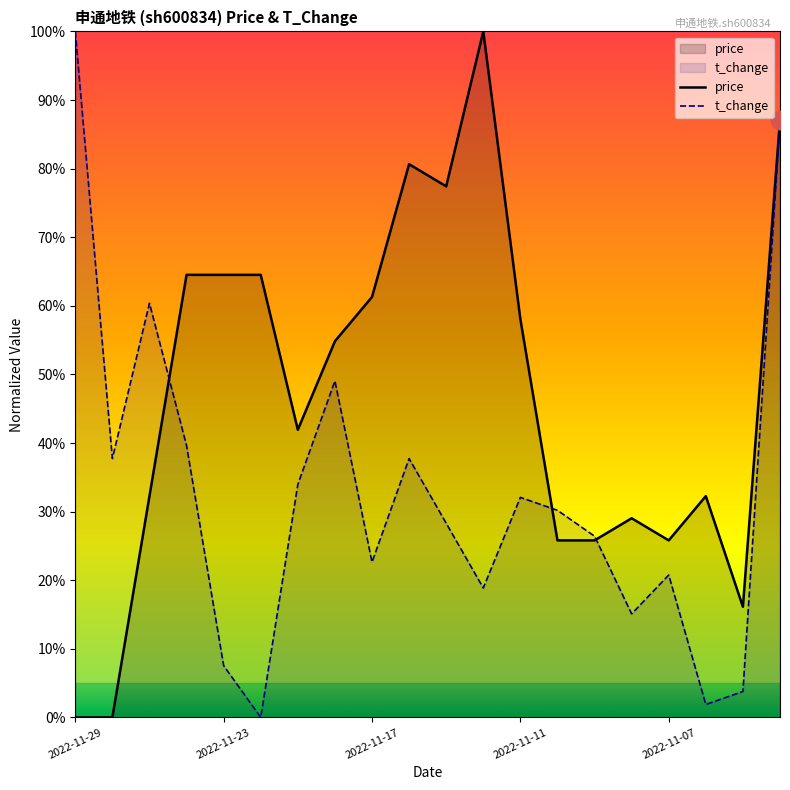

Which series has the widest spread of Y values?

price